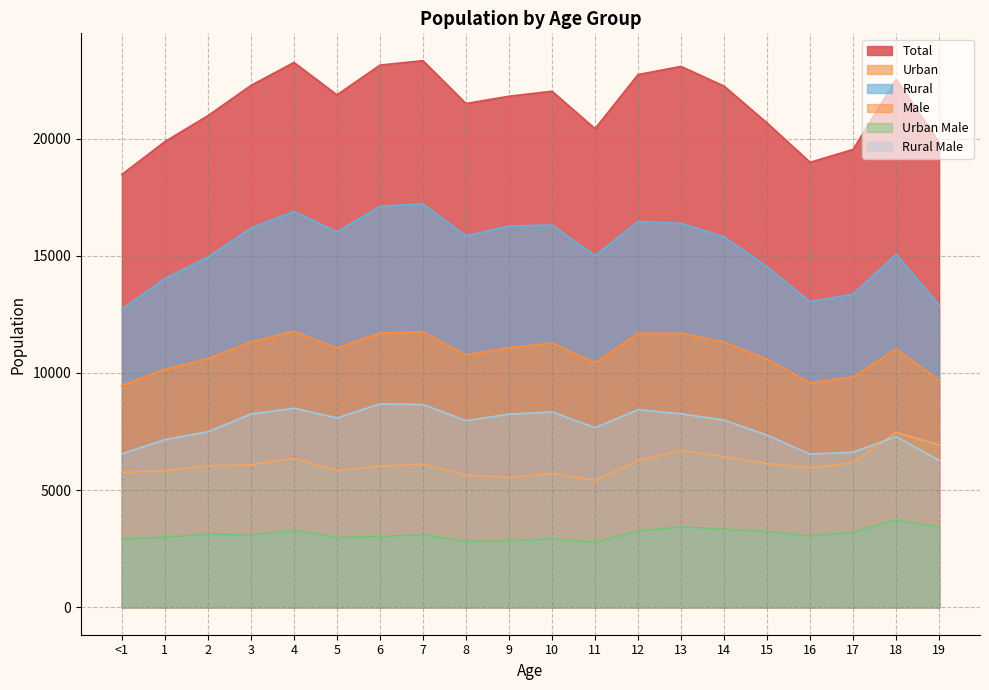

What is the difference between the second highest and minimum values in the Rural series?

4389